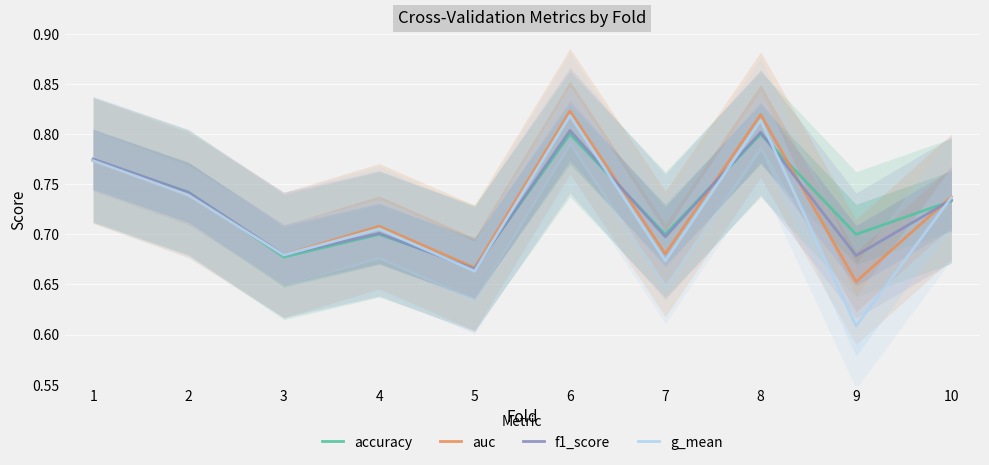

Reading left to right, list all the values displayed in this chart.

accuracy: 0.8	0.7	0.7	0.7	0.7	0.8	0.7	0.8	0.7	0.7
auc: 0.8	0.7	0.7	0.7	0.7	0.8	0.7	0.8	0.7	0.7
f1_score: 0.8	0.7	0.7	0.7	0.7	0.8	0.7	0.8	0.7	0.7
g_mean: 0.8	0.7	0.7	0.7	0.7	0.8	0.7	0.8	0.6	0.7